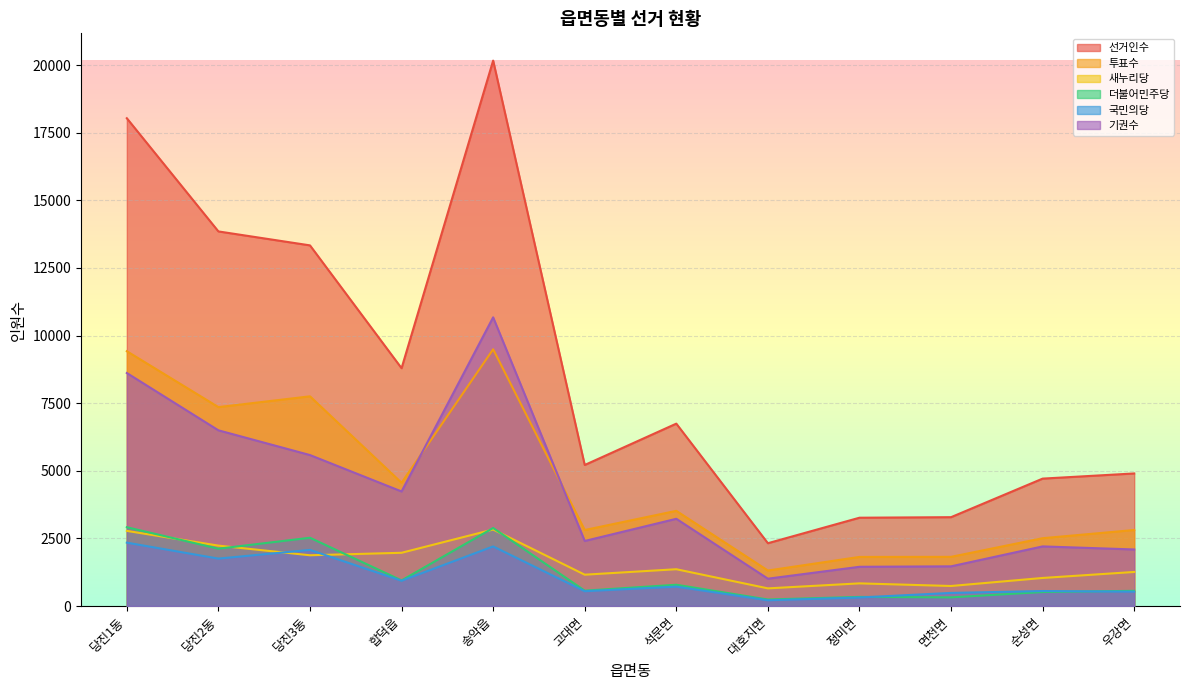

At how many categories does at least one series exceed 18591?

1